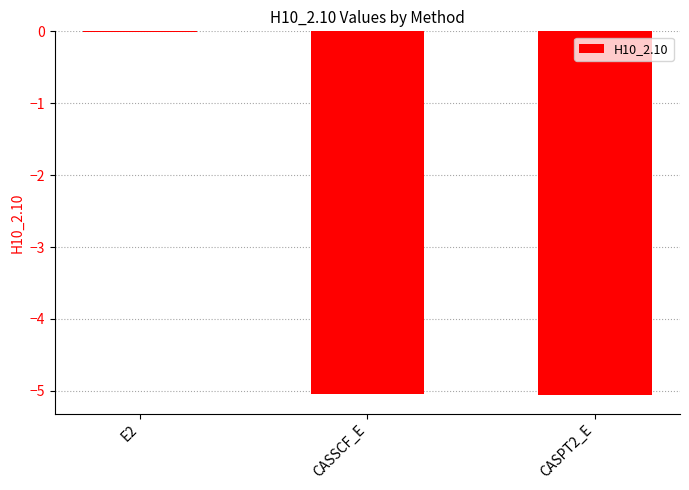

What is the difference between the values at E2 and CASPT2_E?

5.1